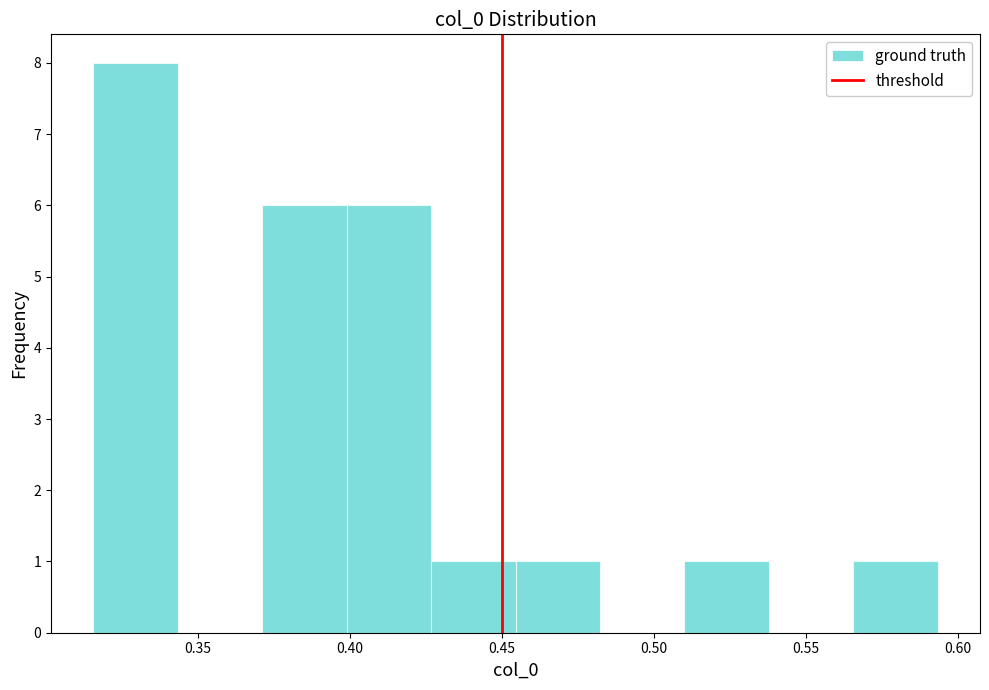

Which range on the x-axis has the tallest bar?

0.315 to 0.345